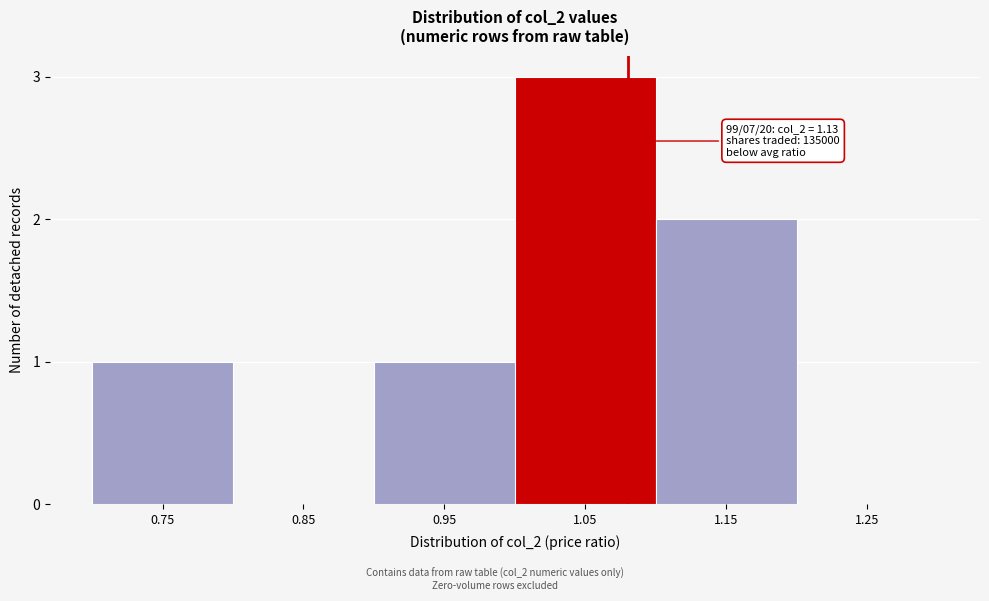

Reading left to right, extract all data points from this chart.

0.75=1	0.85=0	0.95=1	1.05=3	1.15=2	1.25=0